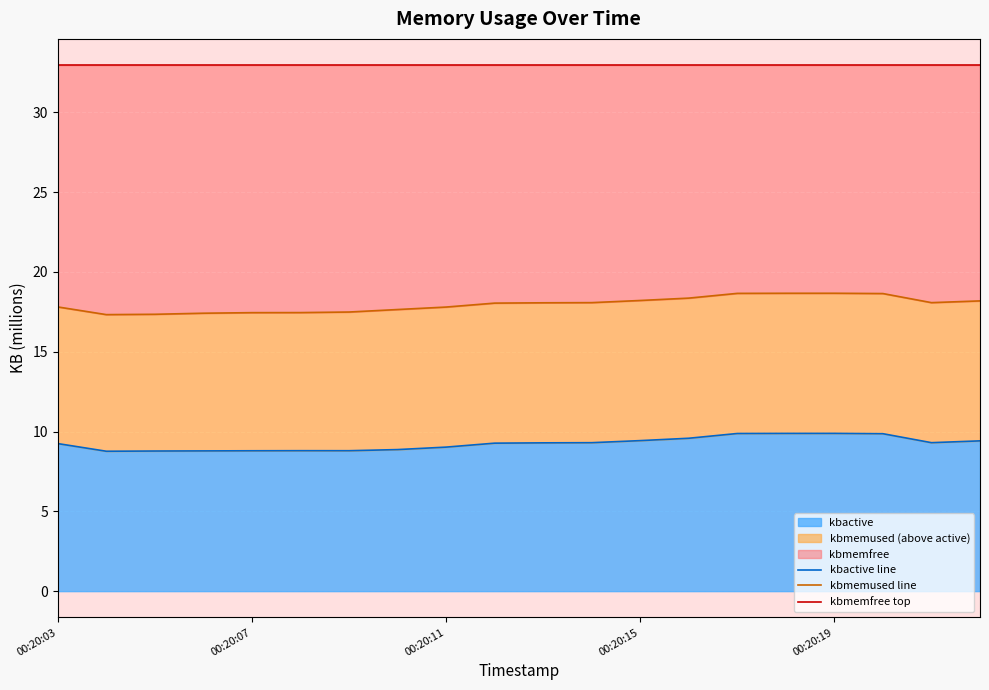

True or false: kbmemfree top and kbactive line intersect in this chart.

False